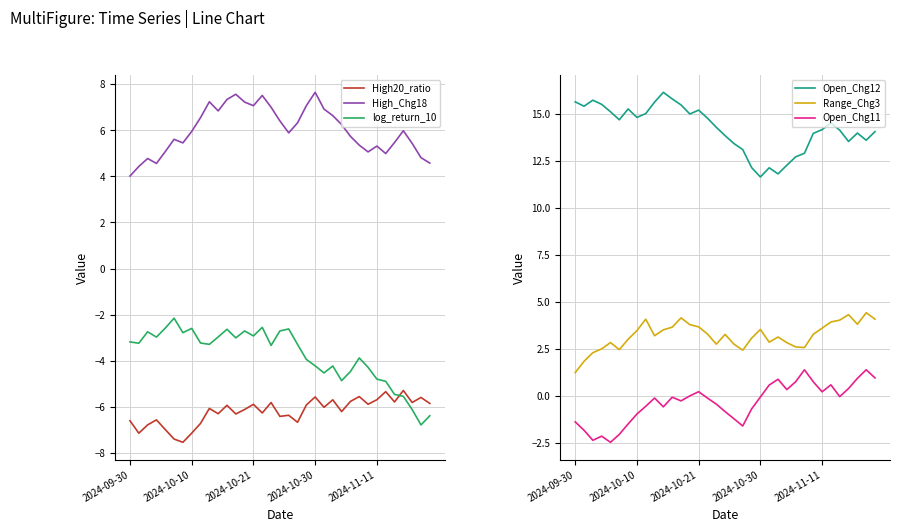

Is it true that log_return_10 equals -1.6 at 23?

False